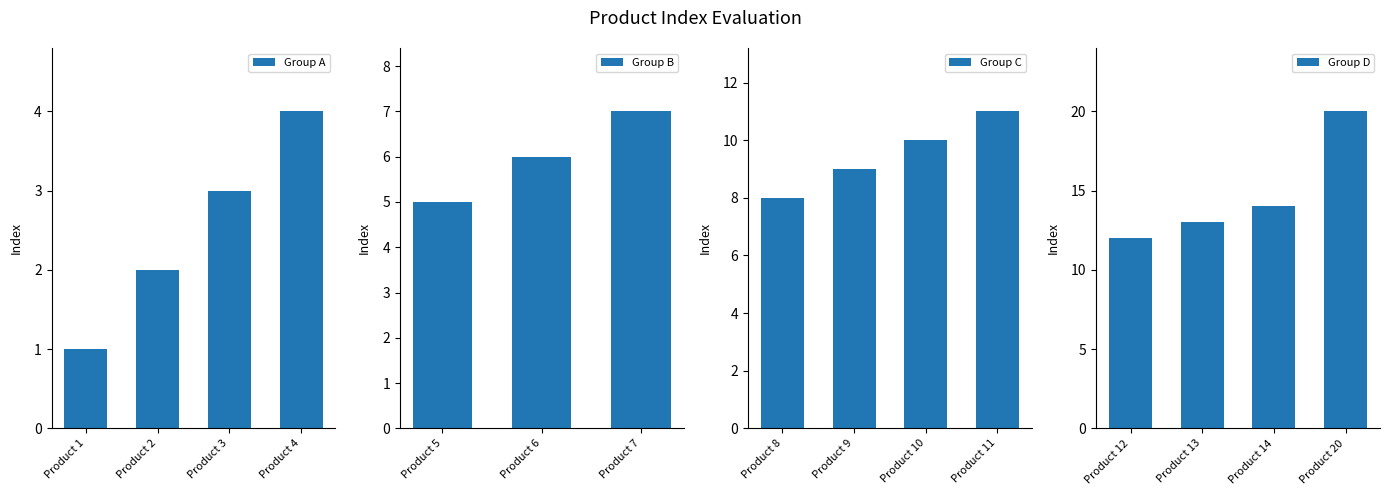

Which category has the highest value across all series?

Product 20